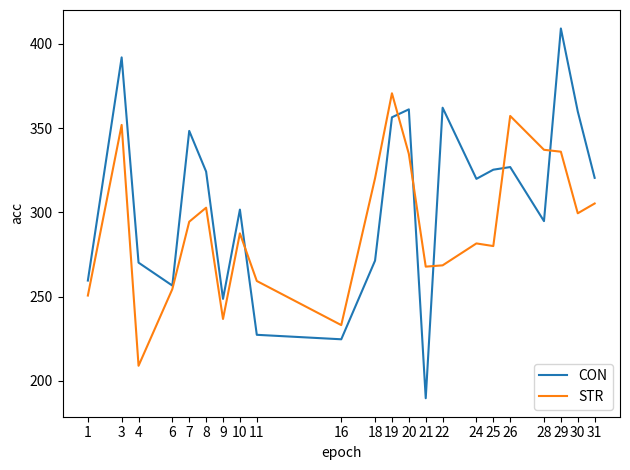

What is the sum of the CON values at 22 and 16?

586.9